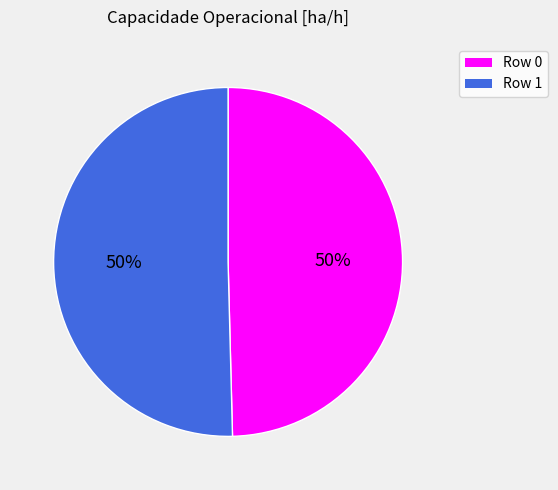

To the nearest percent, what percentage of the pie is Row 1?

50%